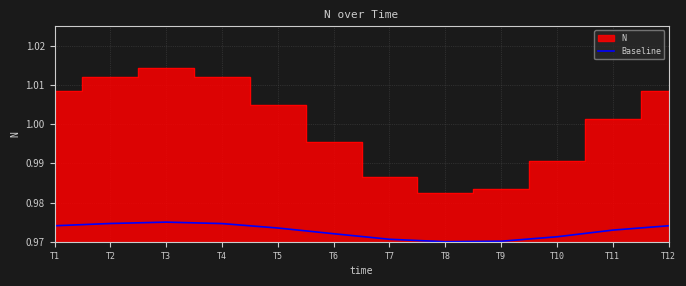

Where is the data nearest to the value 0?

T8